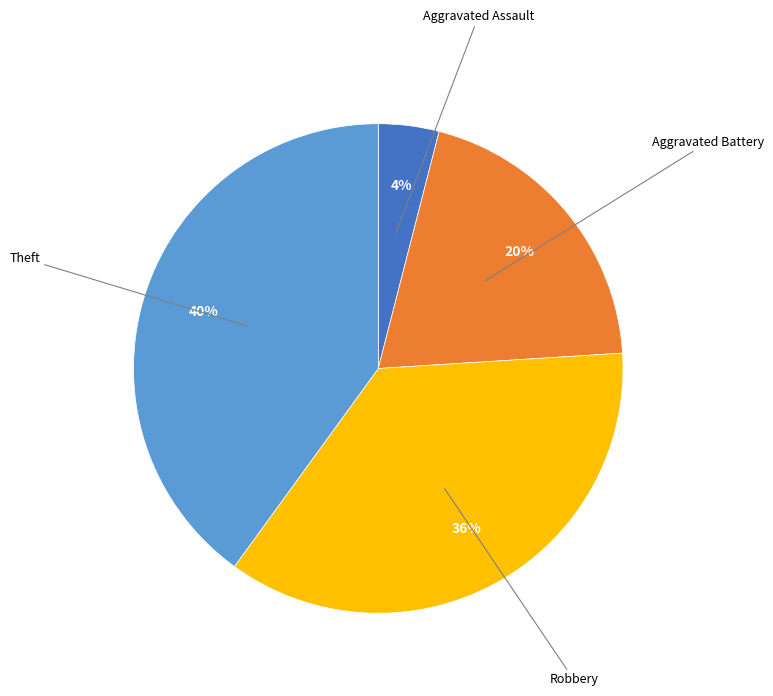

Is Aggravated Battery the majority of the pie?

No